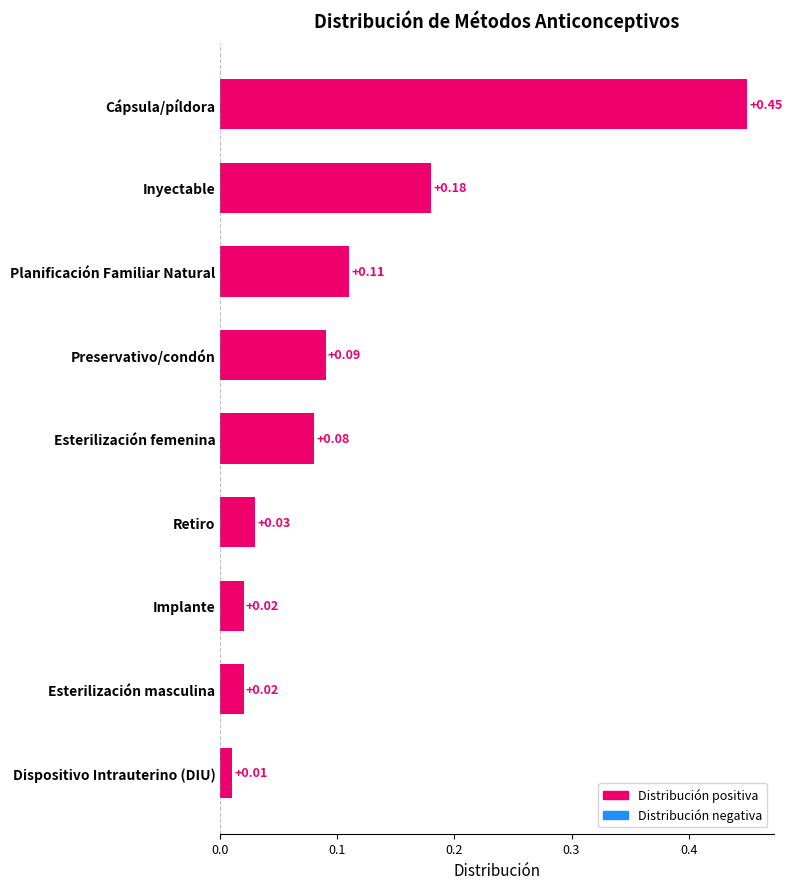

Which category has the lowest value across all series?

Dispositivo Intrauterino (DIU)